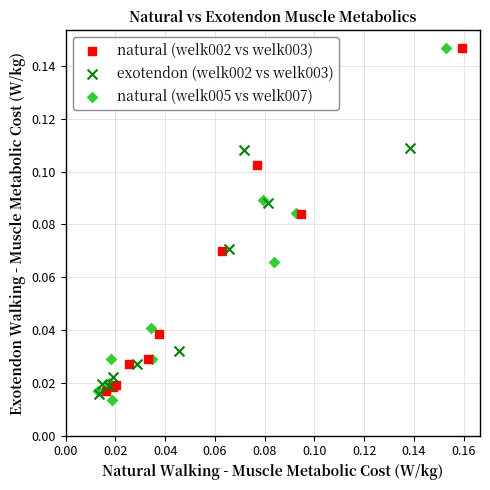

What are all the series names shown in the legend?

natural (welk002 vs welk003), exotendon (welk002 vs welk003), natural (welk005 vs welk007)